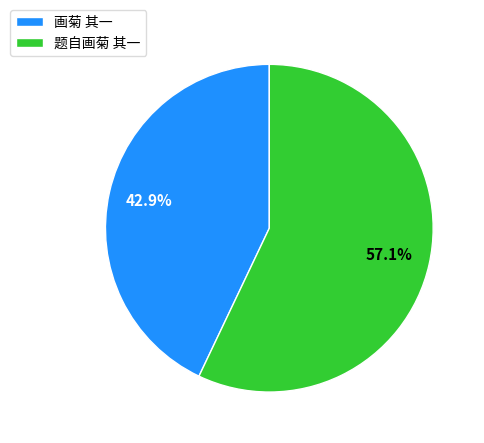

Is the sum of 题自画菊 其一 and 画菊 其一 greater than half?

Yes